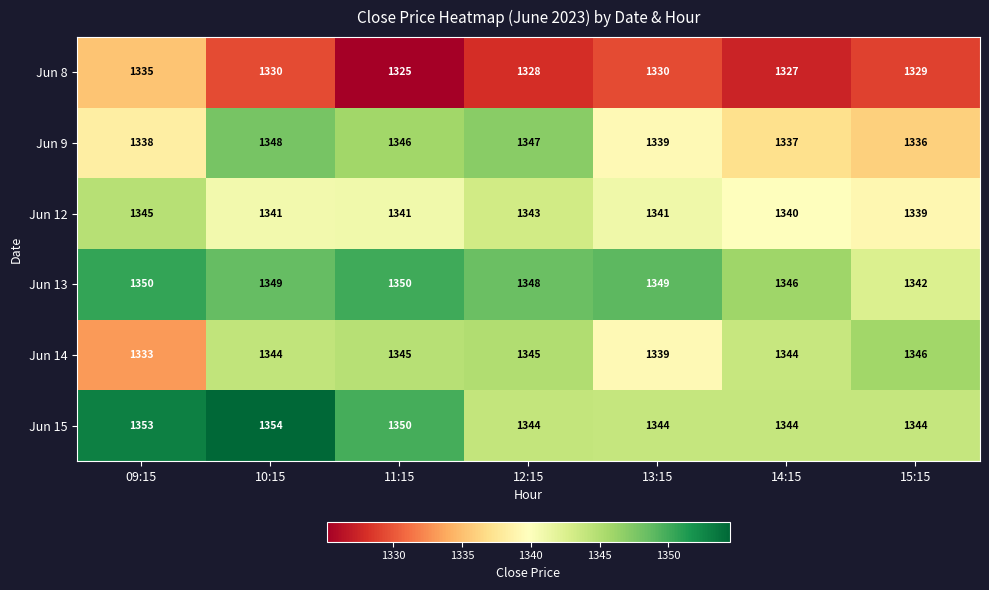

How many series are shown in this chart?

6